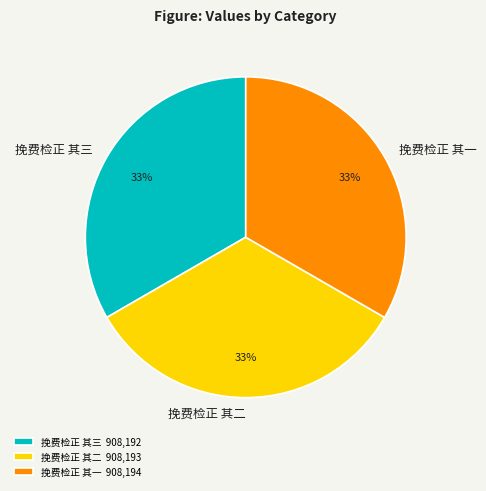

Approximately how many times larger is the value at 挽费检正 其二 compared to 挽费检正 其三?

1.0